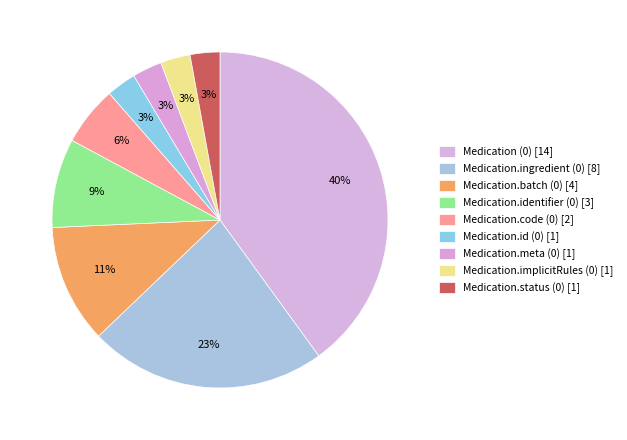

Approximately how many times larger is the value at Medication.meta (0) compared to Medication.implicitRules (0)?

1.0